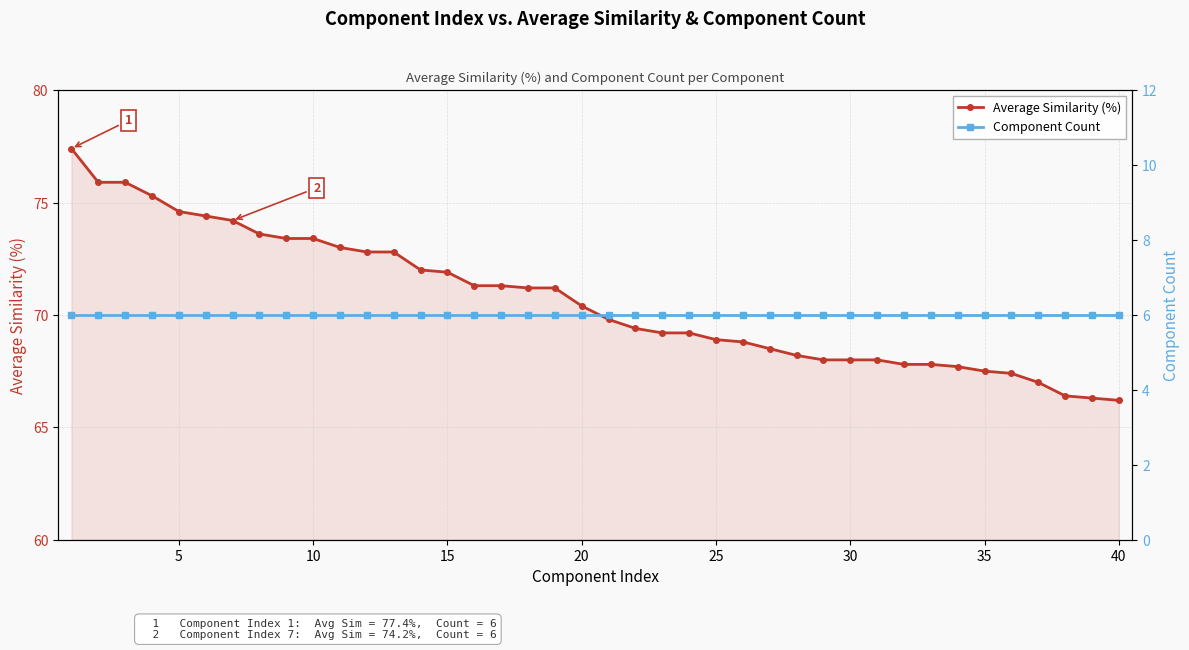

Reading left to right, transcribe all the data shown in this chart.

Average Similarity (%): 77.4	75.9	75.9	75.3	74.6	74.4	74.2	73.6	73.4	73.4	73.0	72.8	72.8	72.0	71.9	71.3	71.3	71.2	71.2	70.4	69.8	69.4	69.2	69.2	68.9	68.8	68.5	68.2	68.0	68.0	68.0	67.8	67.8	67.7	67.5	67.4	67.0	66.4	66.3	66.2
Component Count: 6.0	6.0	6.0	6.0	6.0	6.0	6.0	6.0	6.0	6.0	6.0	6.0	6.0	6.0	6.0	6.0	6.0	6.0	6.0	6.0	6.0	6.0	6.0	6.0	6.0	6.0	6.0	6.0	6.0	6.0	6.0	6.0	6.0	6.0	6.0	6.0	6.0	6.0	6.0	6.0